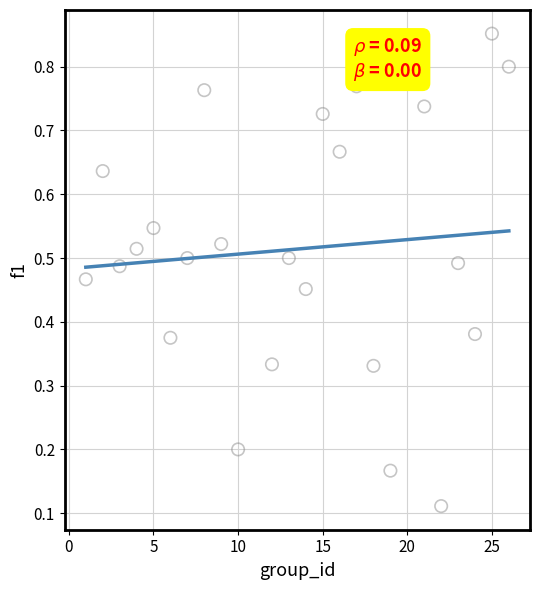

What is the range of X values (max minus min)?

25.0